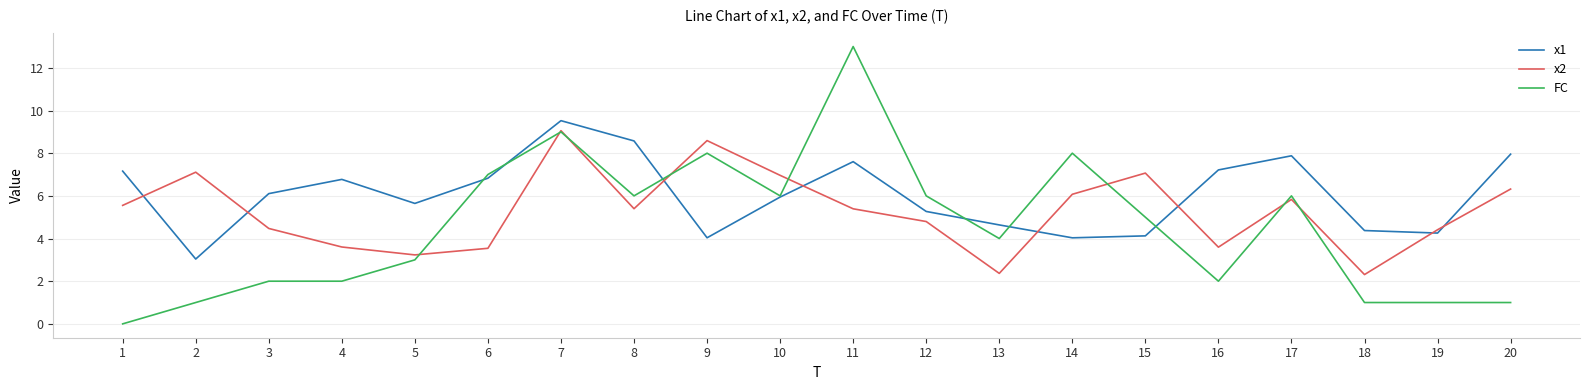

Where does the FC series first go above 5?

6